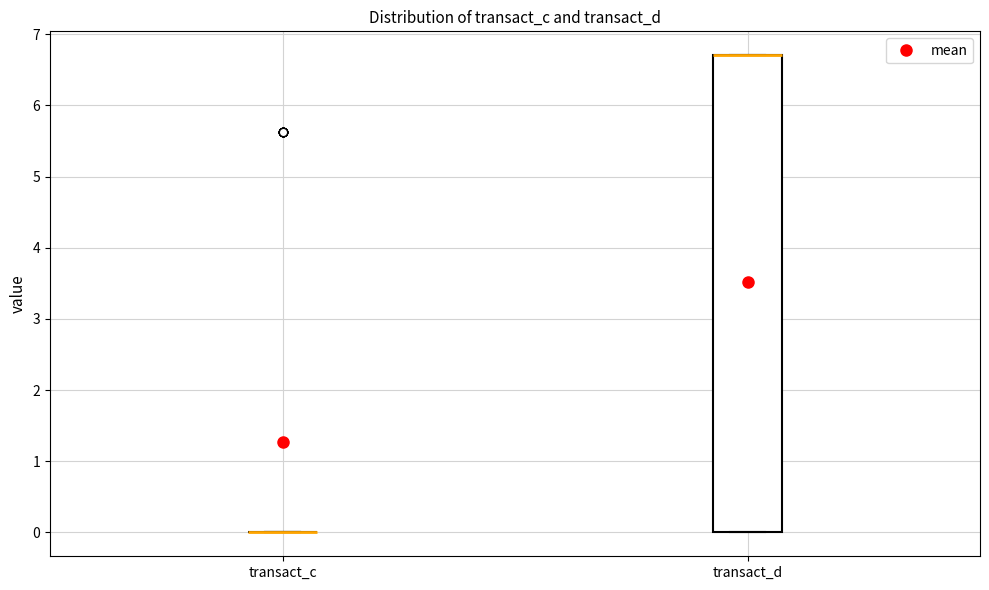

Reading left to right, read every box against the y-axis: the position of its median line, the range the box covers, and the ends of its whiskers. The values are not printed on the chart, so give them approximately, as read against the axis.

transact_c: box collapsed to a line at 0.0, whiskers 0.0 to 0.0
transact_d: median 6.7 (drawn on the box's upper edge), box 0.0 to 6.7, whiskers 0.0 to 6.7